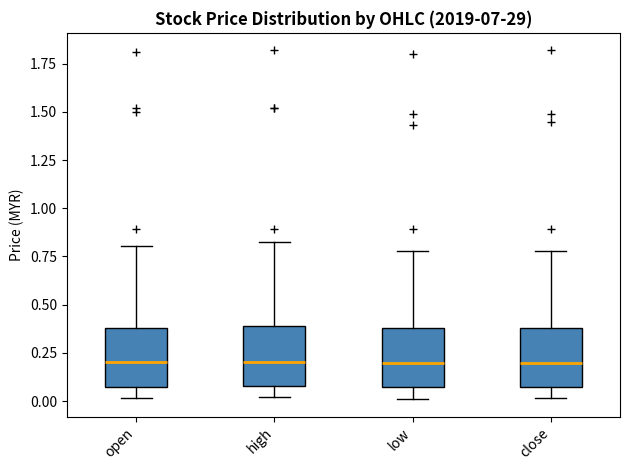

Where is the lower edge of the box for close on the y-axis? The values are not printed on the chart, so give them approximately, as read against the axis.

0.10